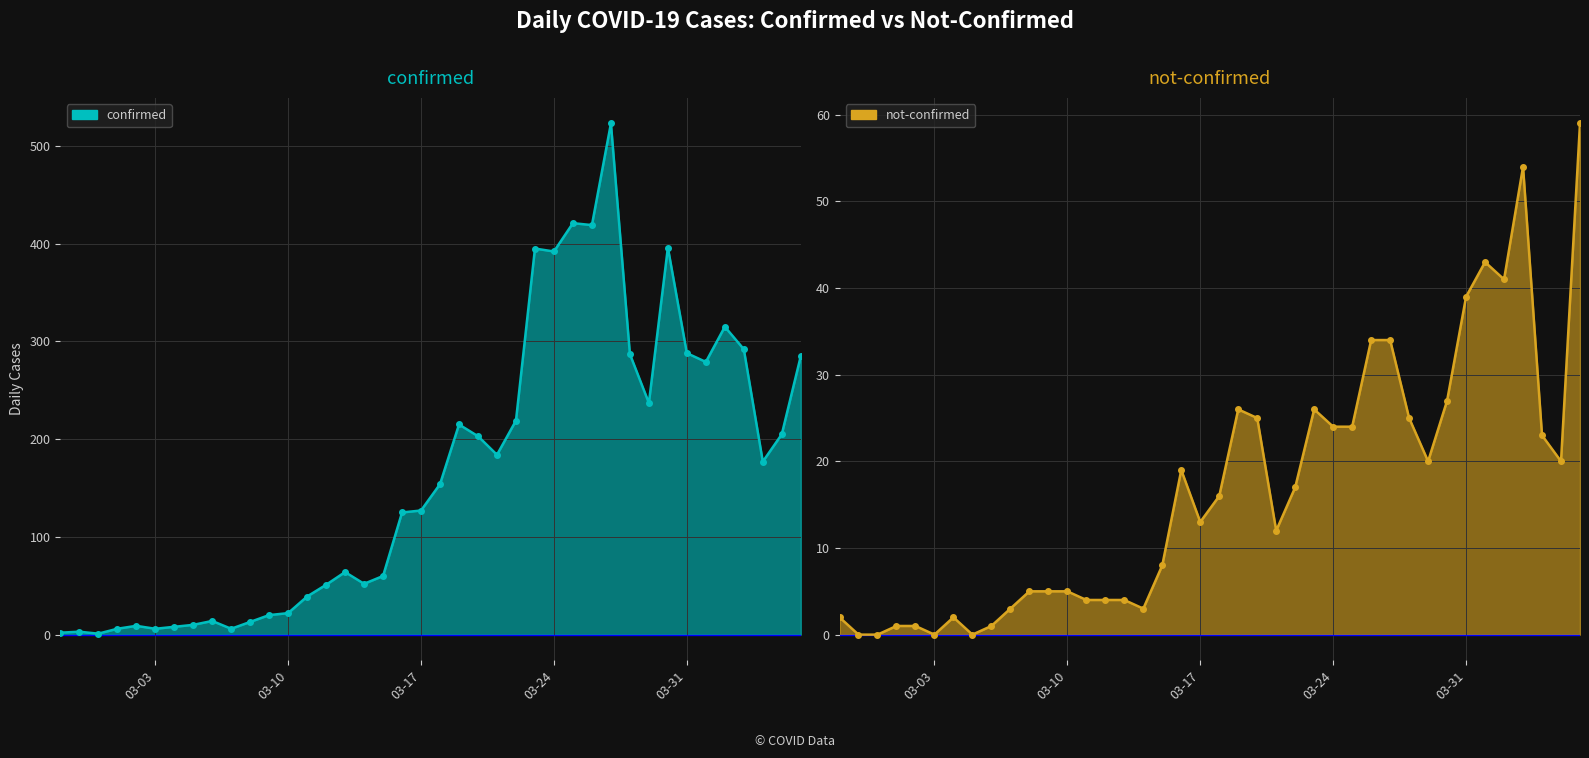

Does the chart display data point markers on the line(s)?

Yes